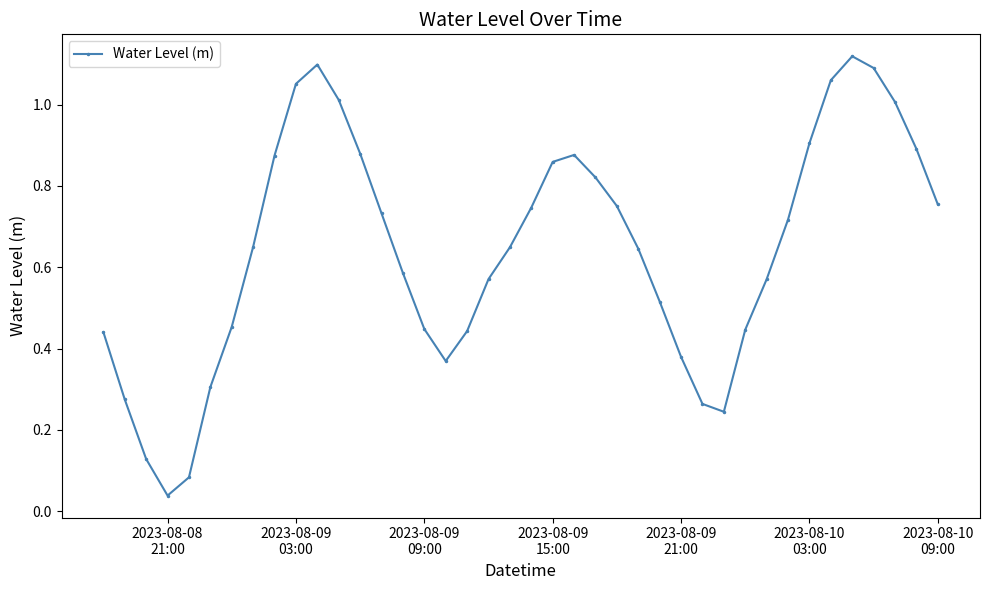

How many points are lower than both their immediate neighbors (excluding endpoints)?

3